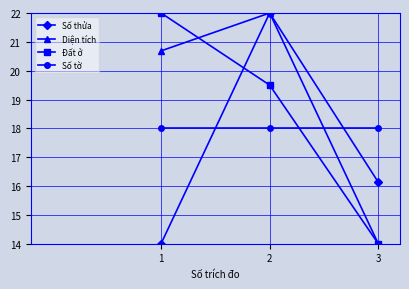

Between 1 and 3, which series saw the biggest shift?

Đất ở